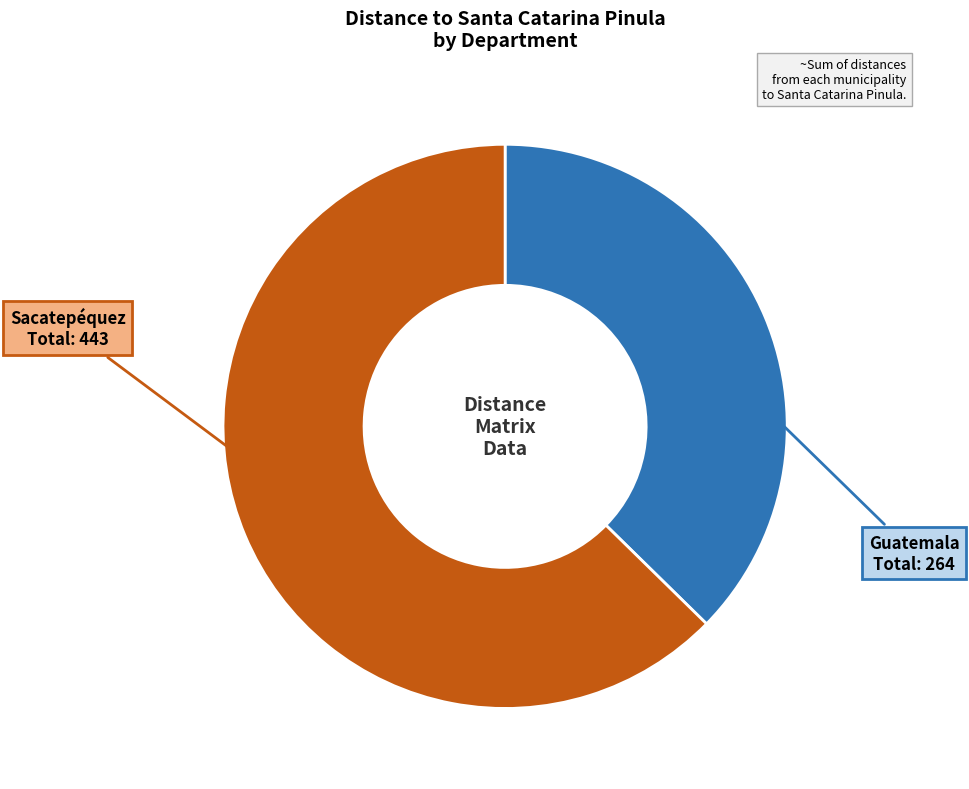

Which category has the smallest portion of the pie?

Guatemala